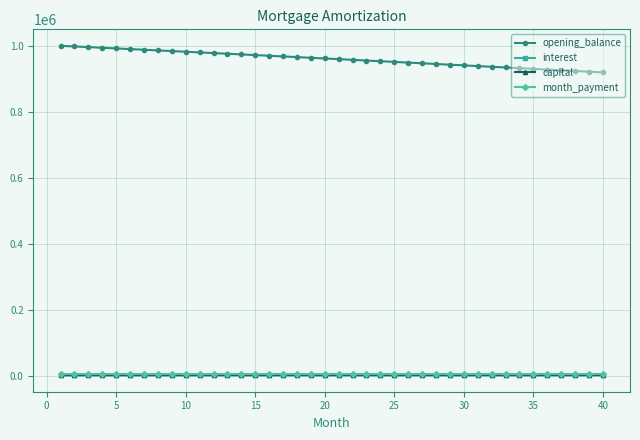

True or false: month_payment and opening_balance cross at least once.

False